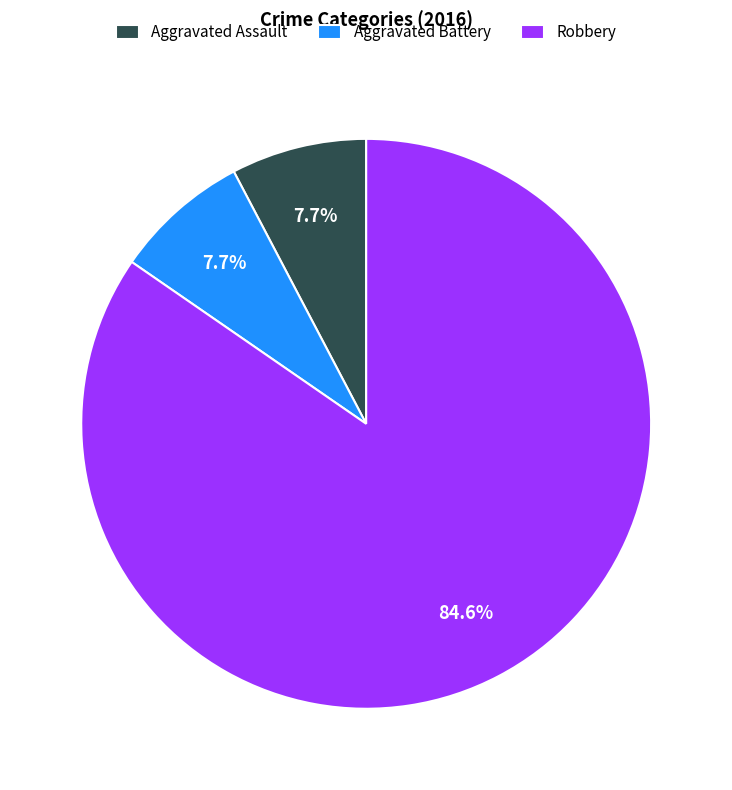

Which slice is the largest?

Robbery